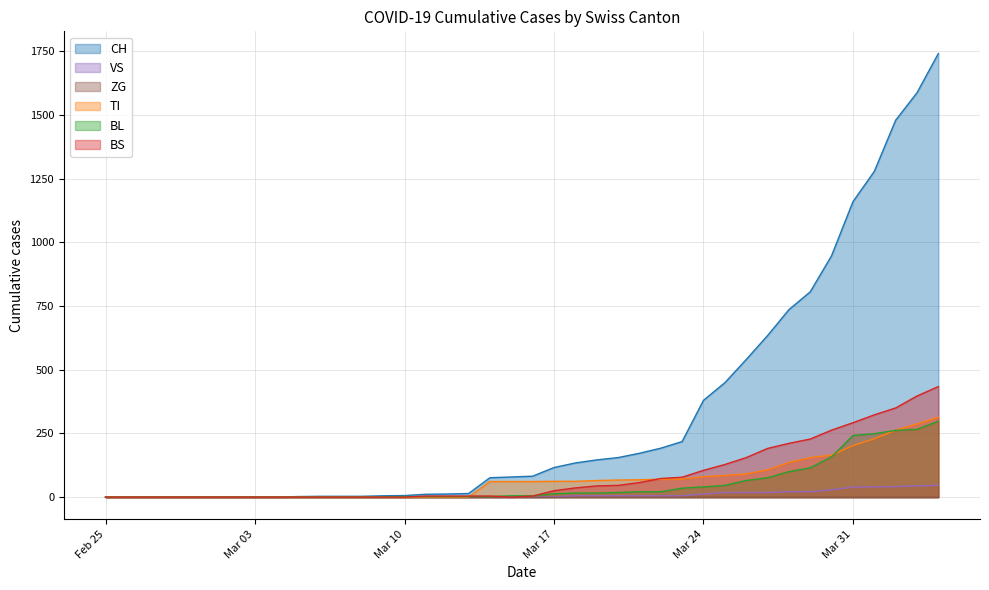

How many data points in TI are less than 61?

18